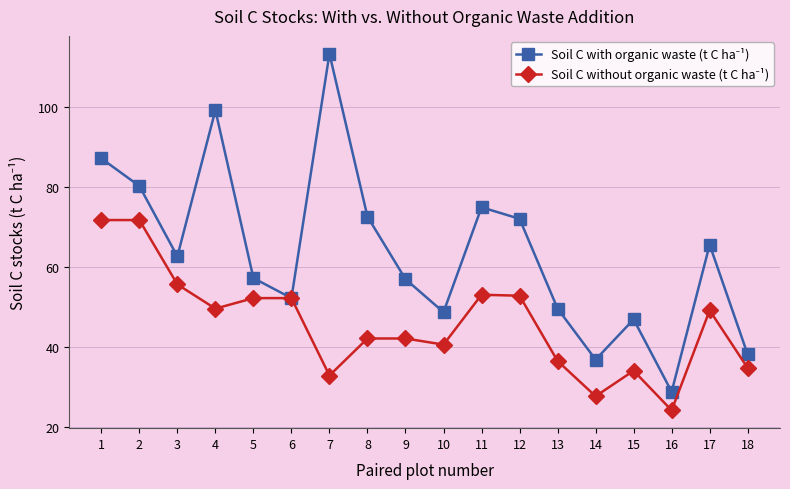

What is the difference between the highest and lowest values at 13?

13.1